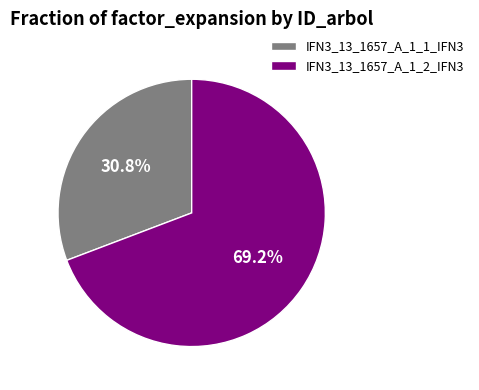

To the nearest percent, what portion does IFN3_13_1657_A_1_2_IFN3 represent?

69%